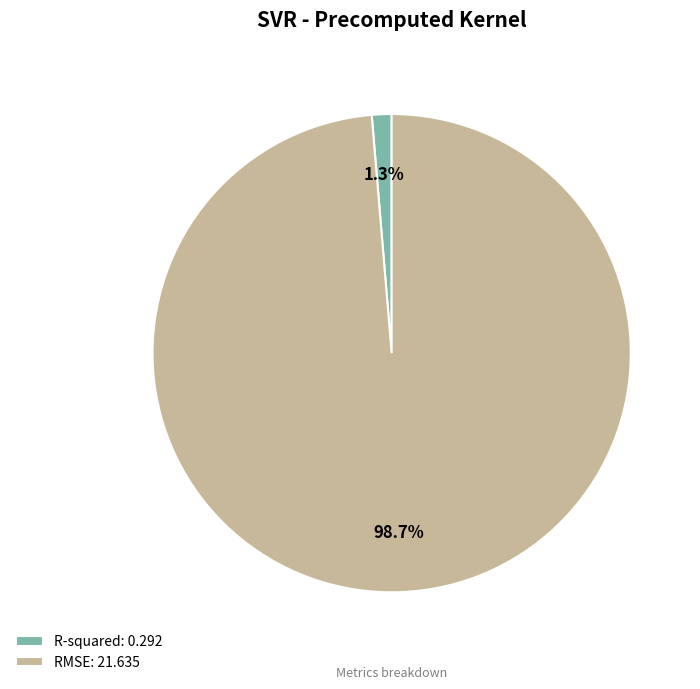

What portion of the pie excludes R-squared?

98.7%